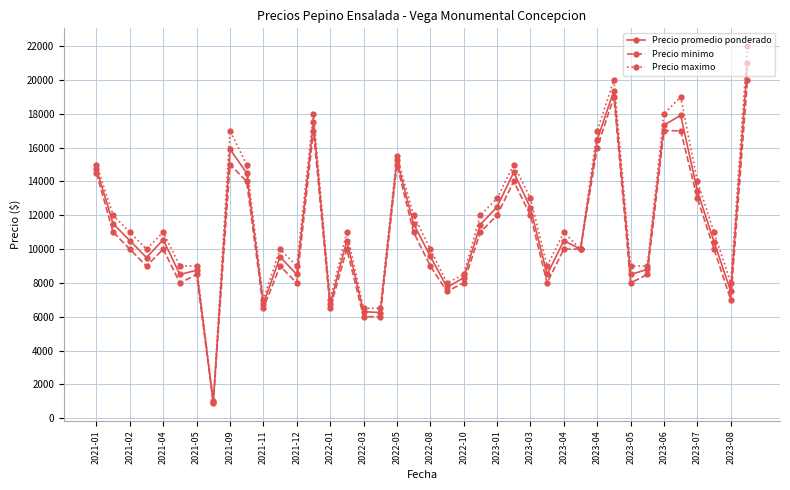

What is the value of the Precio maximo point at the 33rd from the left?

9000